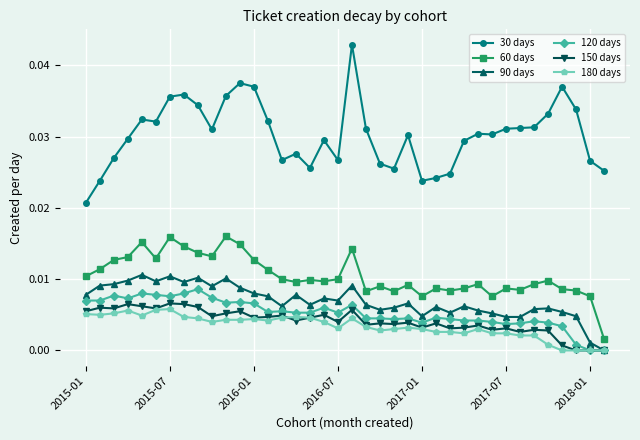

Which series has the widest spread of values?

30 days